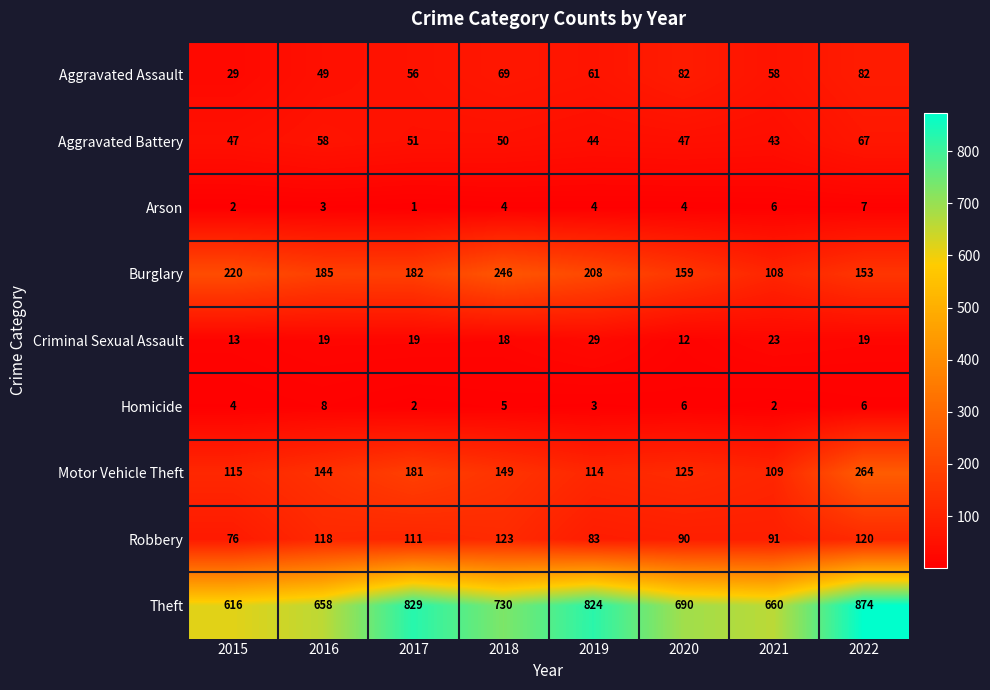

What is the average value of the Aggravated Assault series?

61